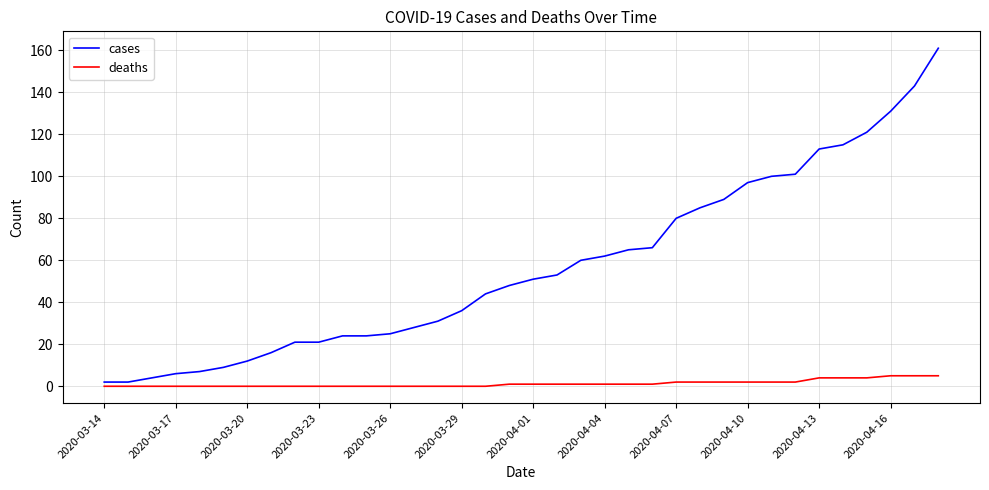

List the series in order of their peak value, lowest first.

deaths, cases